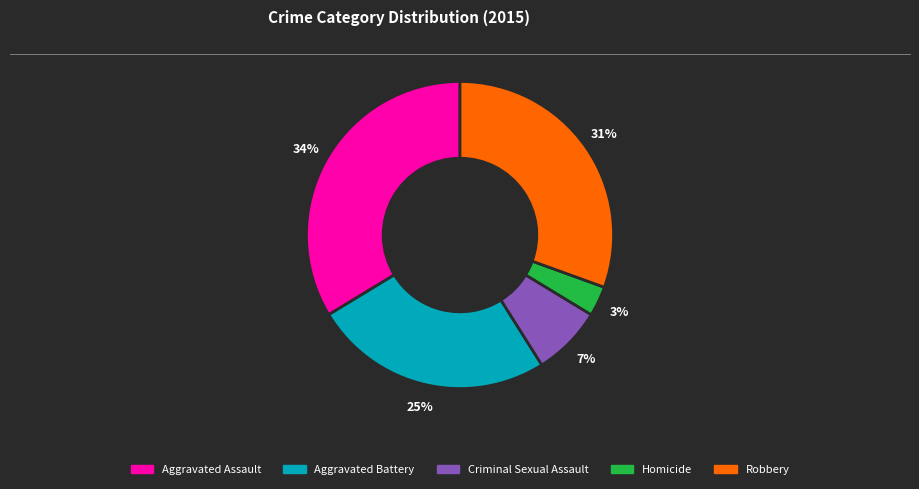

What is the largest slice in the pie chart?

Aggravated Assault